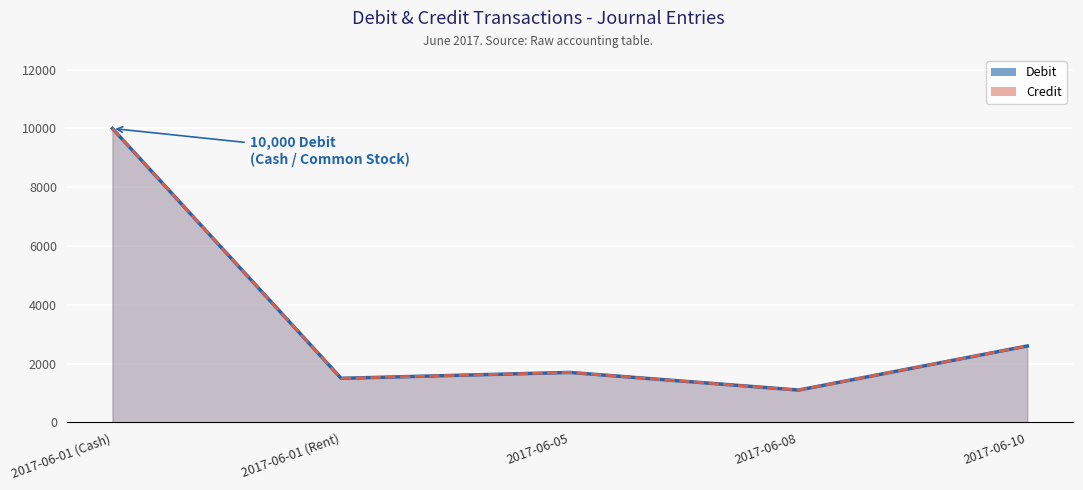

Reading left to right, list all the values displayed in this chart.

Debit: 10000	1500	1700	1100	2600
Credit: 10000	1500	1700	1100	2600